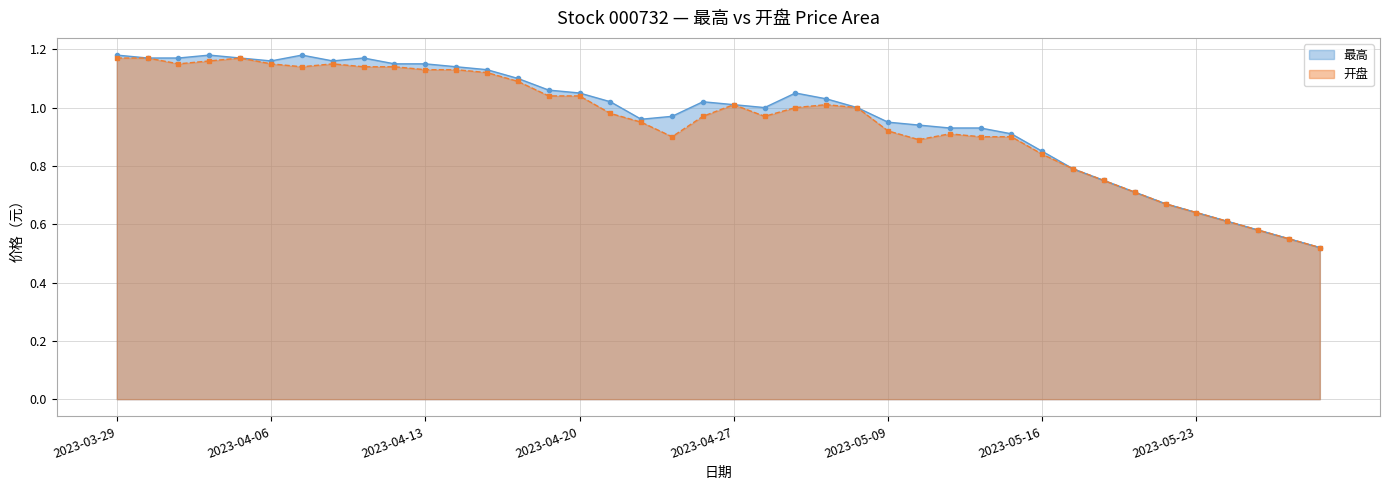

At which label is 最高 closest to 0?

2023-05-29